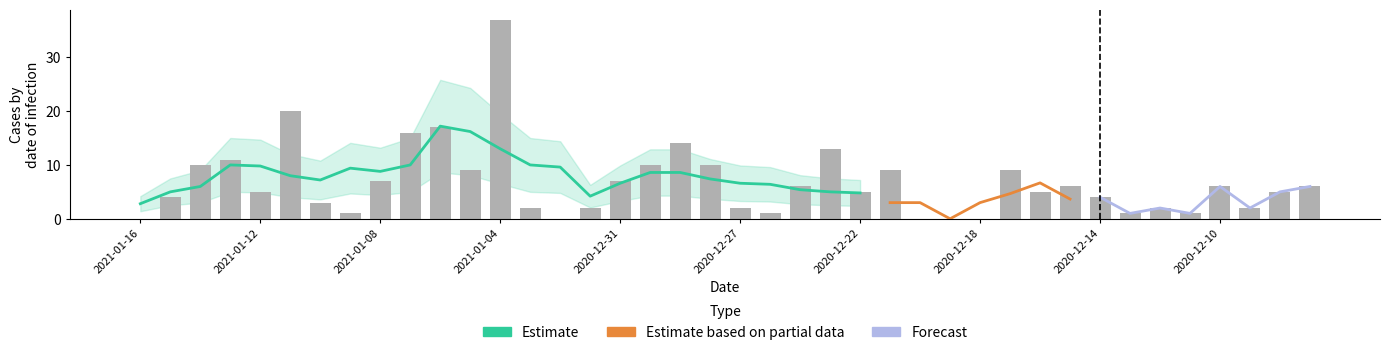

Between 2020-12-08 and 2020-12-14, which is larger?

2020-12-08